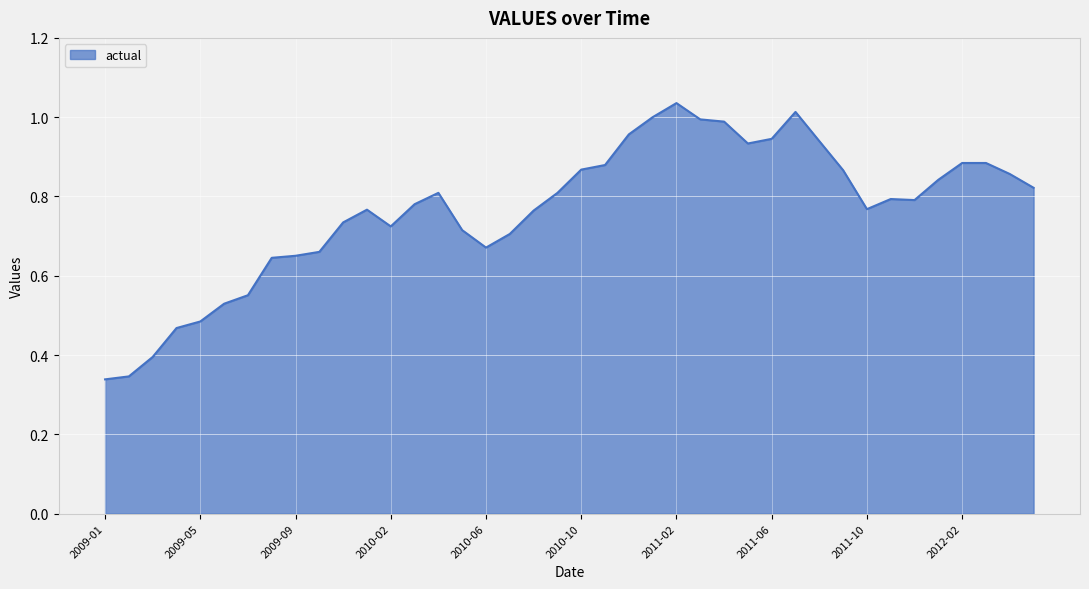

Reading right to left, list all the values displayed in this chart.

2012-05=0.8	2012-04=0.9	2012-03=0.9	2012-02=0.9	2012-01=0.8	2011-12=0.8	2011-11=0.8	2011-10=0.8	2011-09=0.9	2011-08=0.9	2011-07=1.0	2011-06=0.9	2011-05=0.9	2011-04=1.0	2011-03=1.0	2011-02=1.0	2011-01=1.0	2010-12=1.0	2010-11=0.9	2010-10=0.9	2010-09=0.8	2010-08=0.8	2010-07=0.7	2010-06=0.7	2010-05=0.7	2010-04=0.8	2010-03=0.8	2010-02=0.7	2010-01=0.8	2009-12=0.7	2009-10=0.7	2009-09=0.7	2009-08=0.6	2009-07=0.6	2009-06=0.5	2009-05=0.5	2009-04=0.5	2009-03=0.4	2009-02=0.3	2009-01=0.3